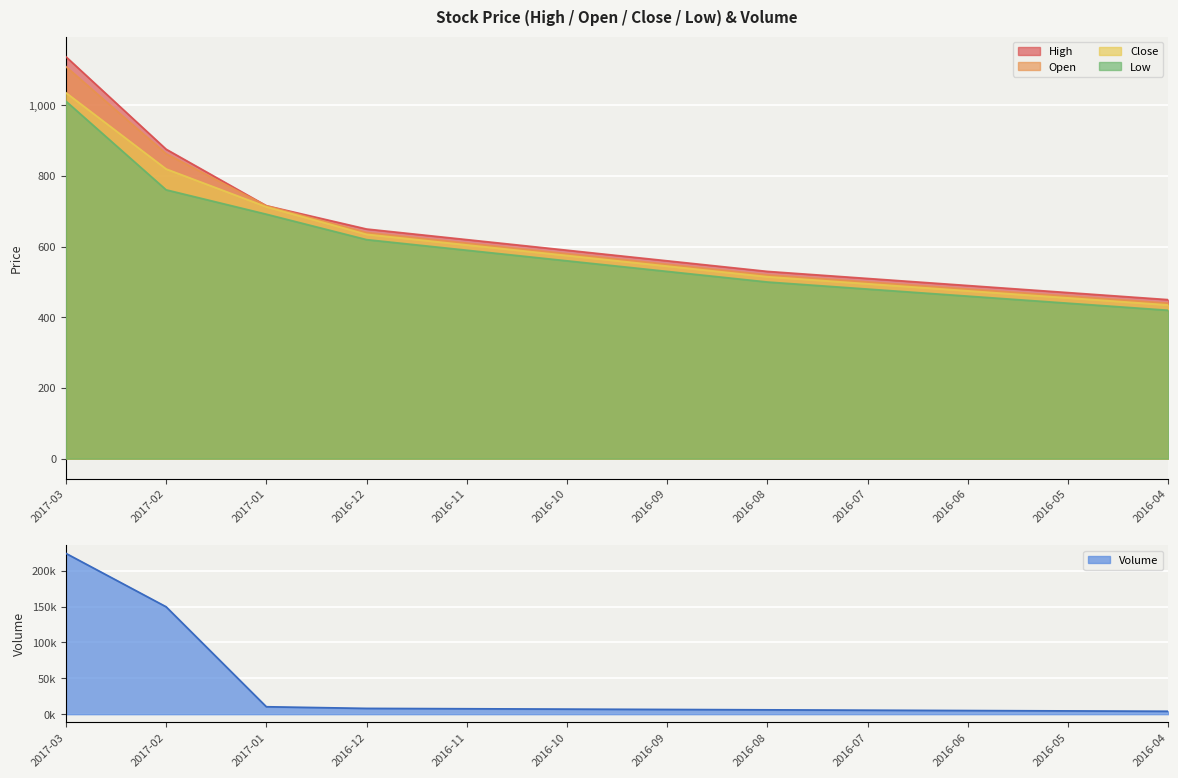

At which label does High reach its peak?

2017-03